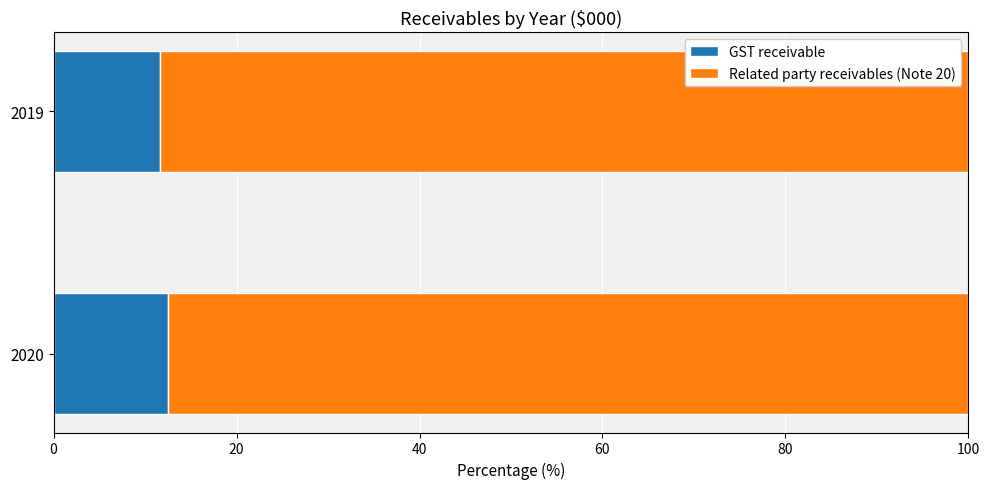

Is it true that GST receivable equals 11.6 at 2019?

True